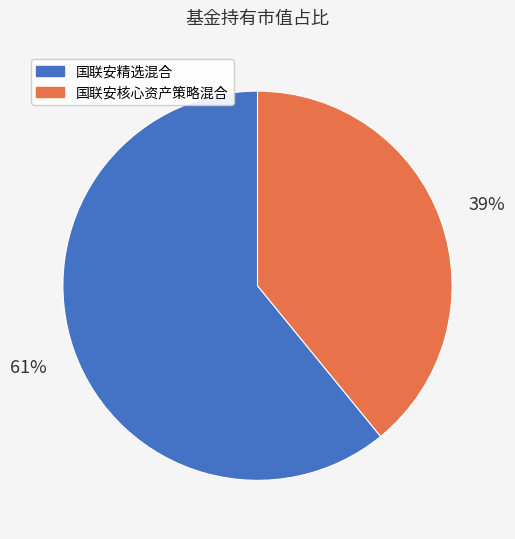

Rank the categories by value from lowest to highest.

国联安核心资产策略混合, 国联安精选混合